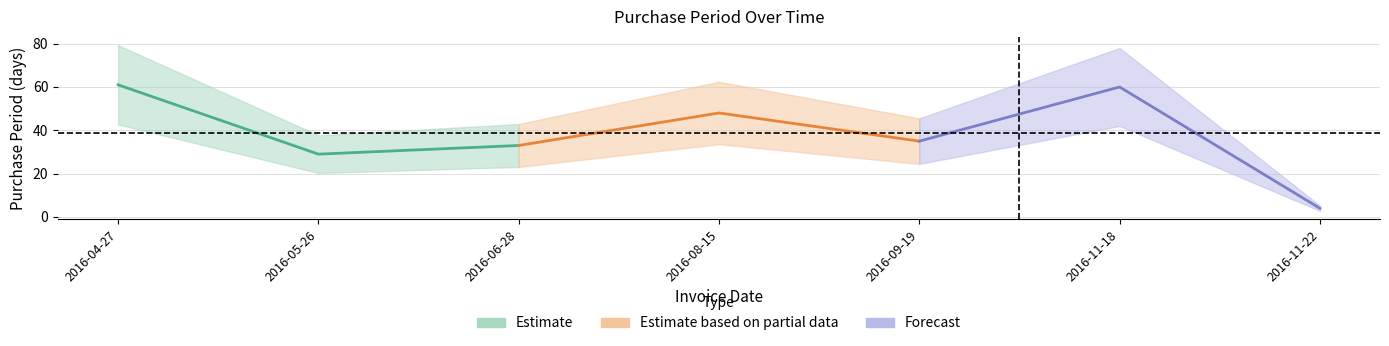

Reading left to right, transcribe all the data shown in this chart.

Estimate: 61	29	33
Estimate based on partial data: 33	48	35
Forecast: 35	60	4